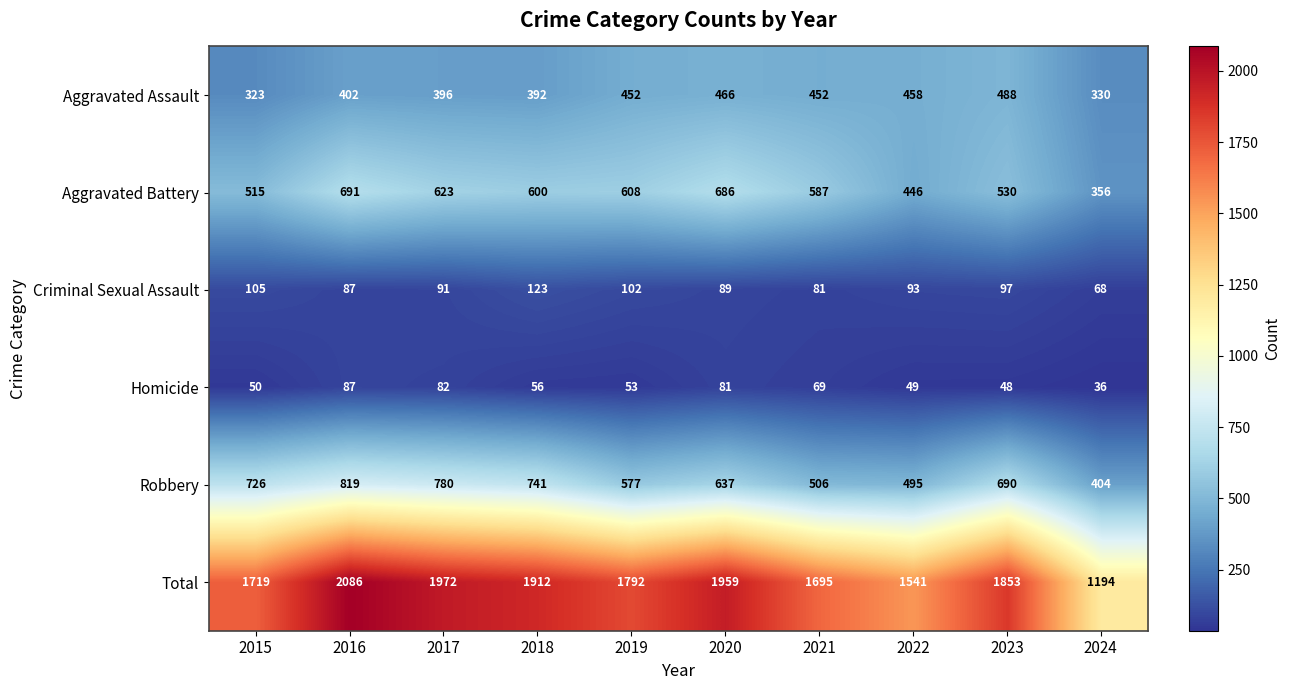

Which series has the largest total across all categories?

Total